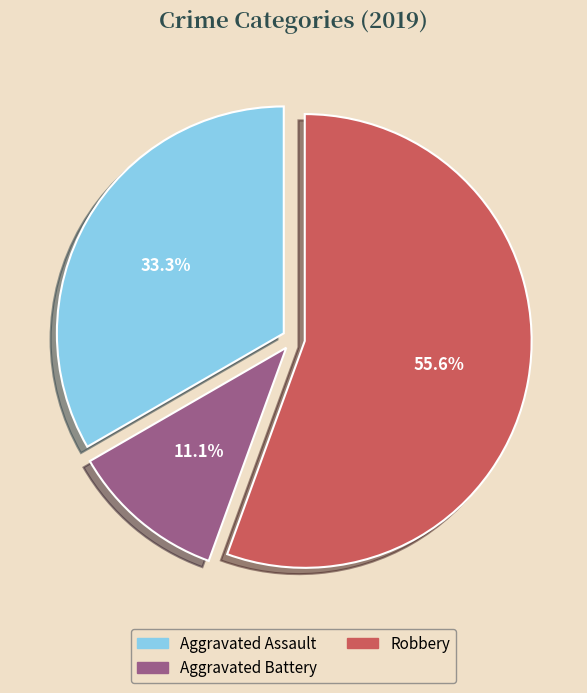

Which slice is the largest?

Robbery